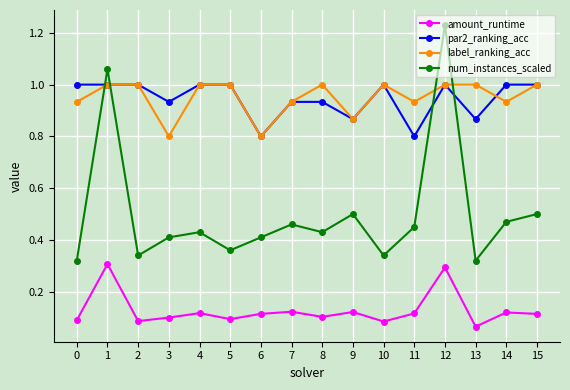

At 14, list the series in order from smallest to largest.

amount_runtime, num_instances_scaled, label_ranking_acc, par2_ranking_acc